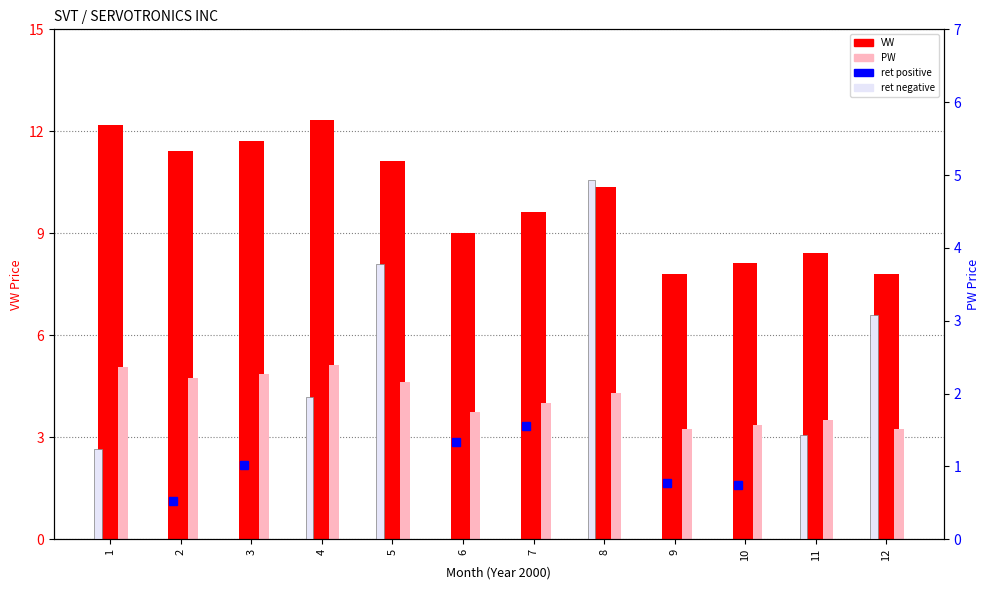

Is the value of VW at 10 greater than the value of PW at 3?

Yes